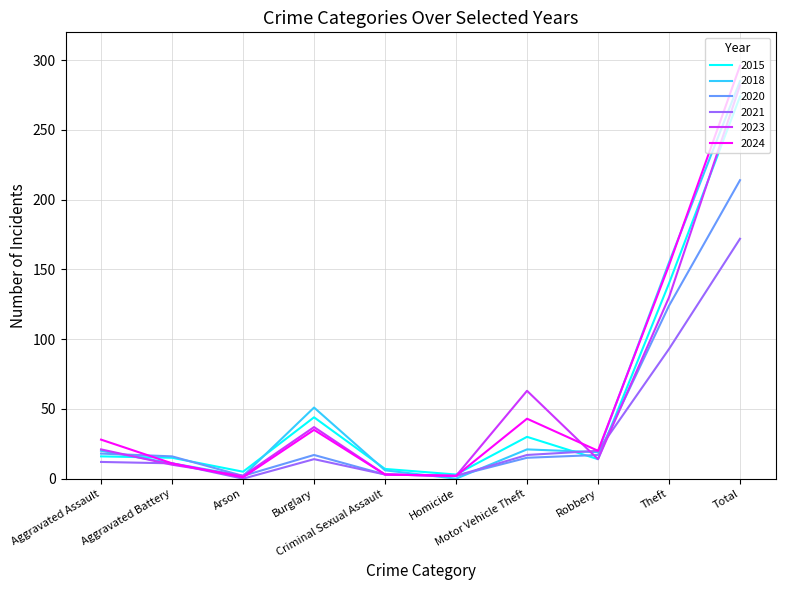

What is the greatest value displayed?

296